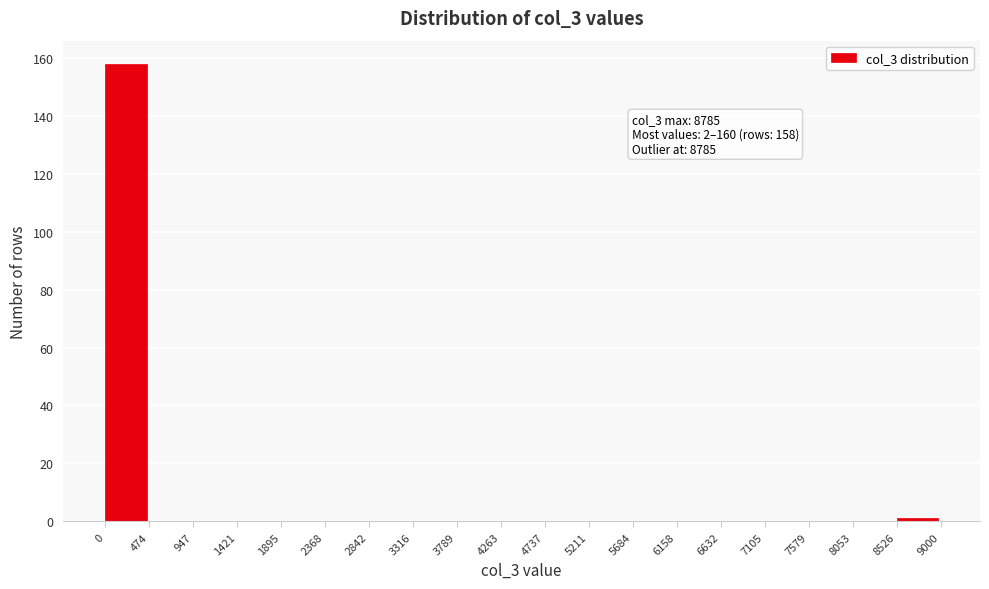

Over which range of the x-axis is the bar tallest?

0 to 474